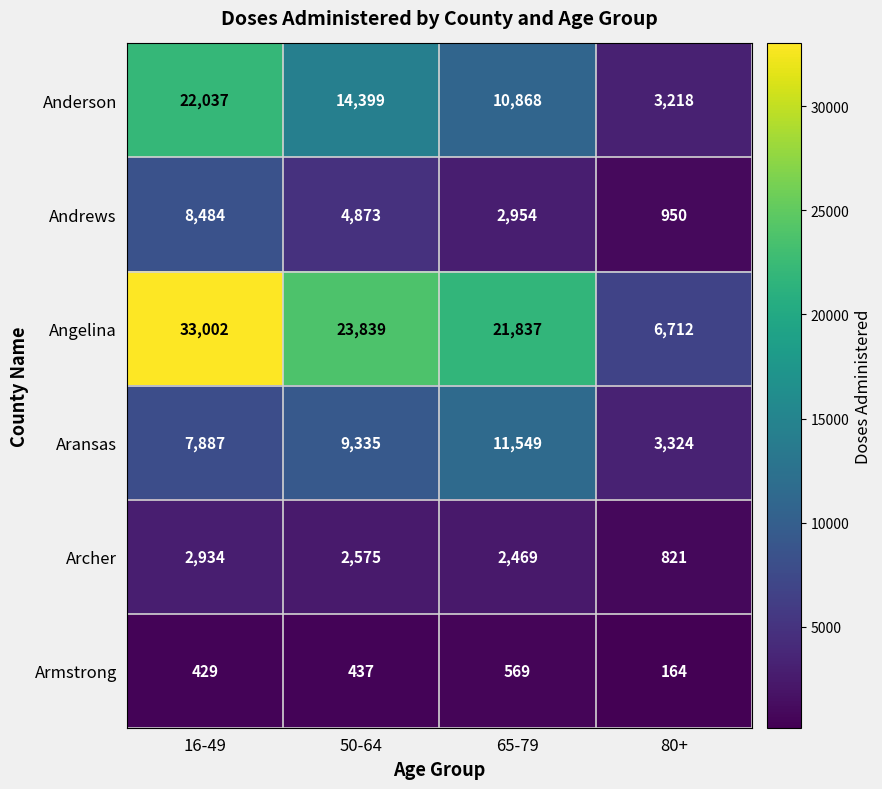

Reading left to right, transcribe all the data shown in this chart.

Anderson: 22037	14399	10868	3218
Andrews: 8484	4873	2954	950
Angelina: 33002	23839	21837	6712
Aransas: 7887	9335	11549	3324
Archer: 2934	2575	2469	821
Armstrong: 429	437	569	164